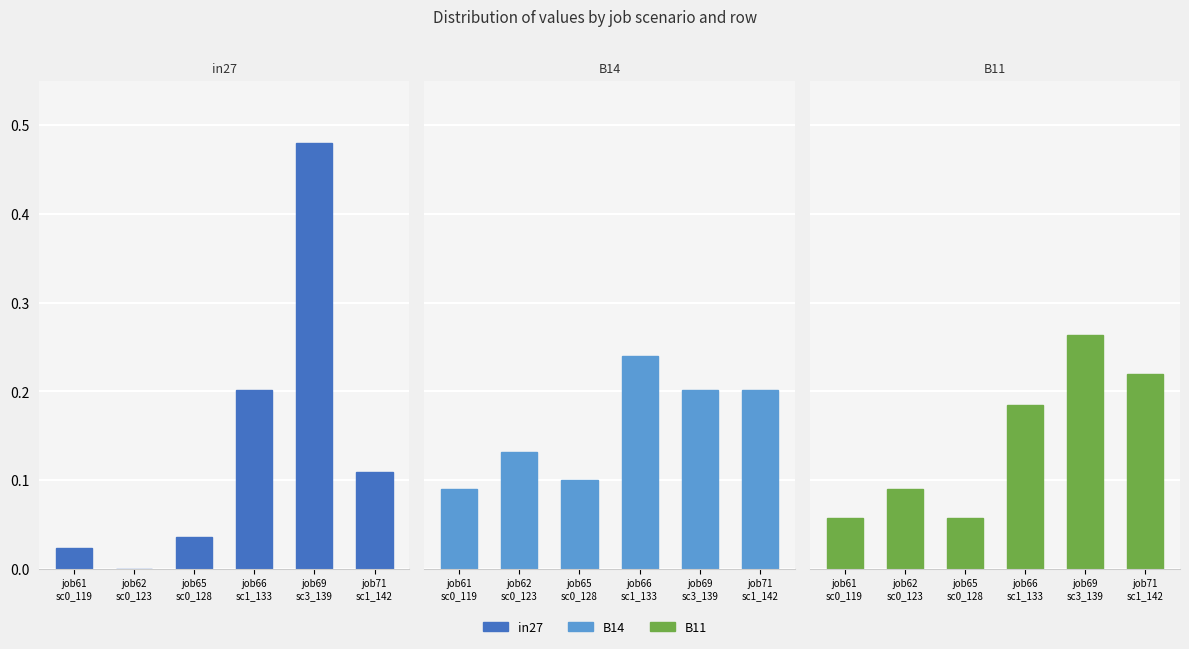

Is it true that in27 equals 0.2 at job71
sc1_142?

False